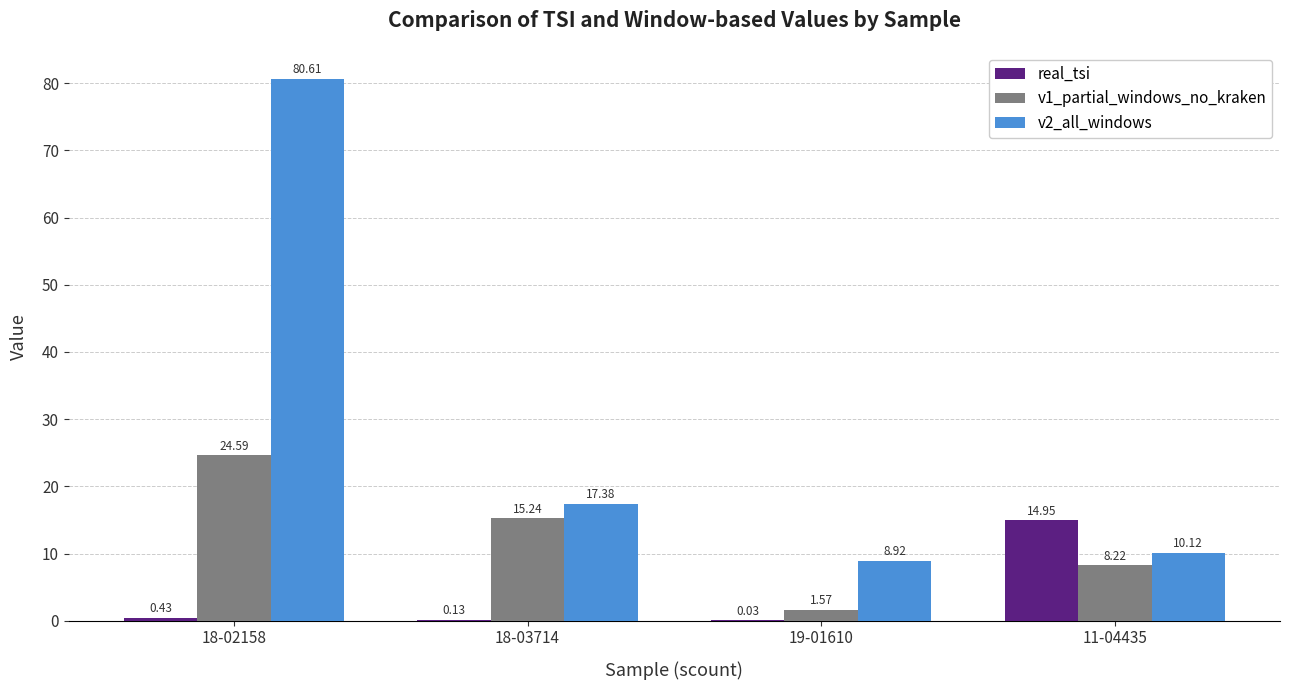

Which series has the largest total across all categories?

v2_all_windows